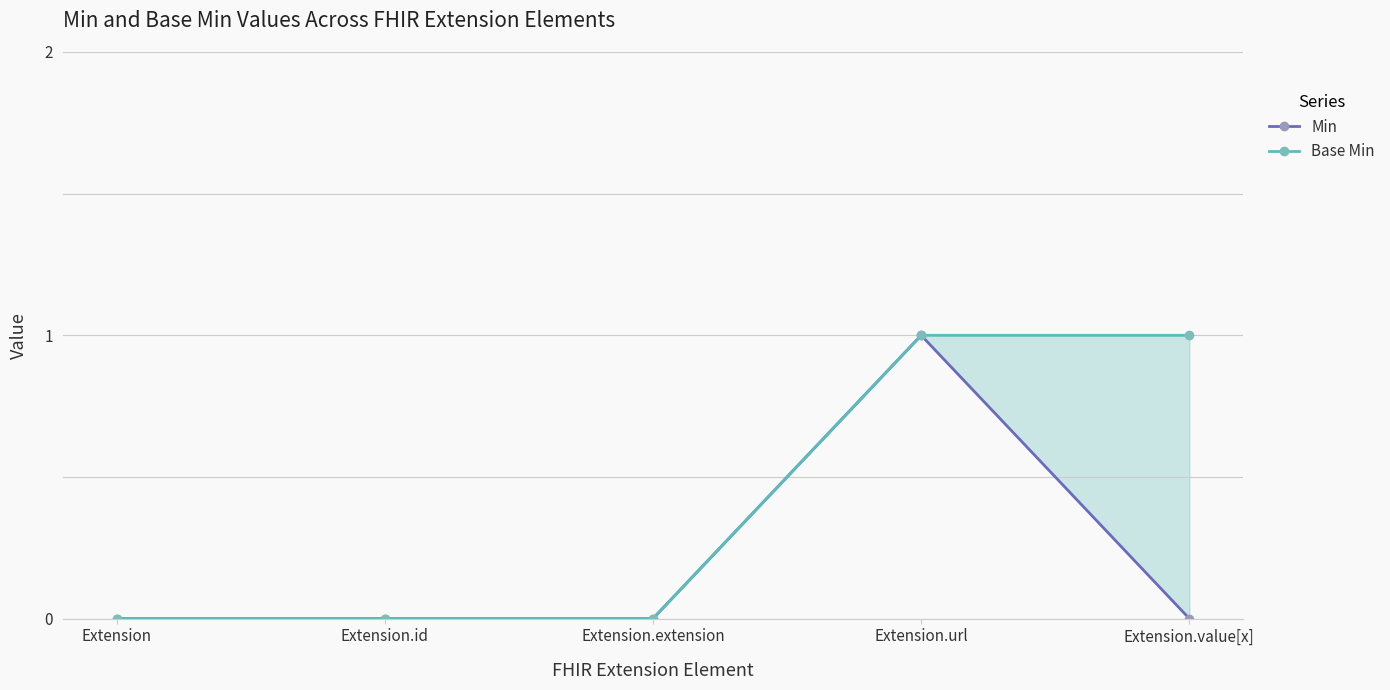

Rank the series by their maximum value, from highest to lowest.

Min, Base Min